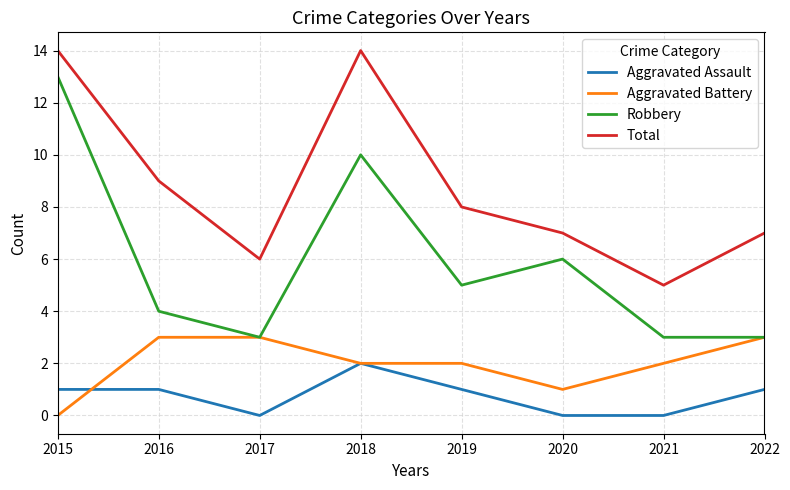

At 2020, list the series in order from smallest to largest.

Aggravated Assault, Aggravated Battery, Robbery, Total